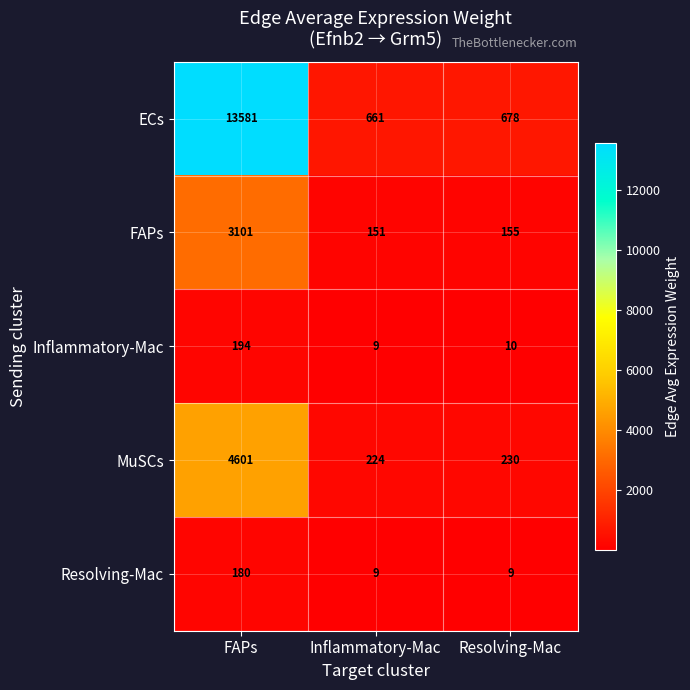

What is the maximum value shown in the chart?

13581